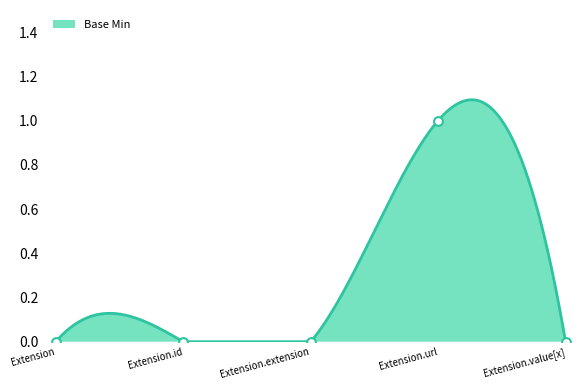

What is the change in value from Extension.extension to Extension.url?

+1